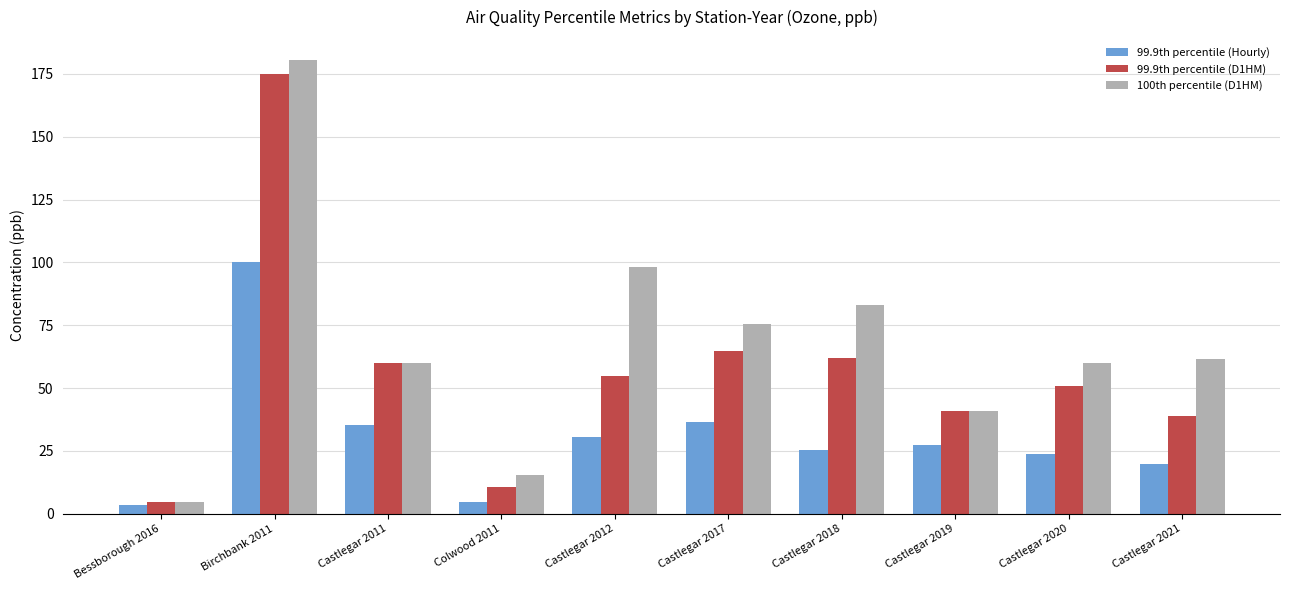

Is the value of 99.9th percentile (D1HM) at Castlegar 2020 greater than the value of 100th percentile (D1HM) at Birchbank 2011?

No